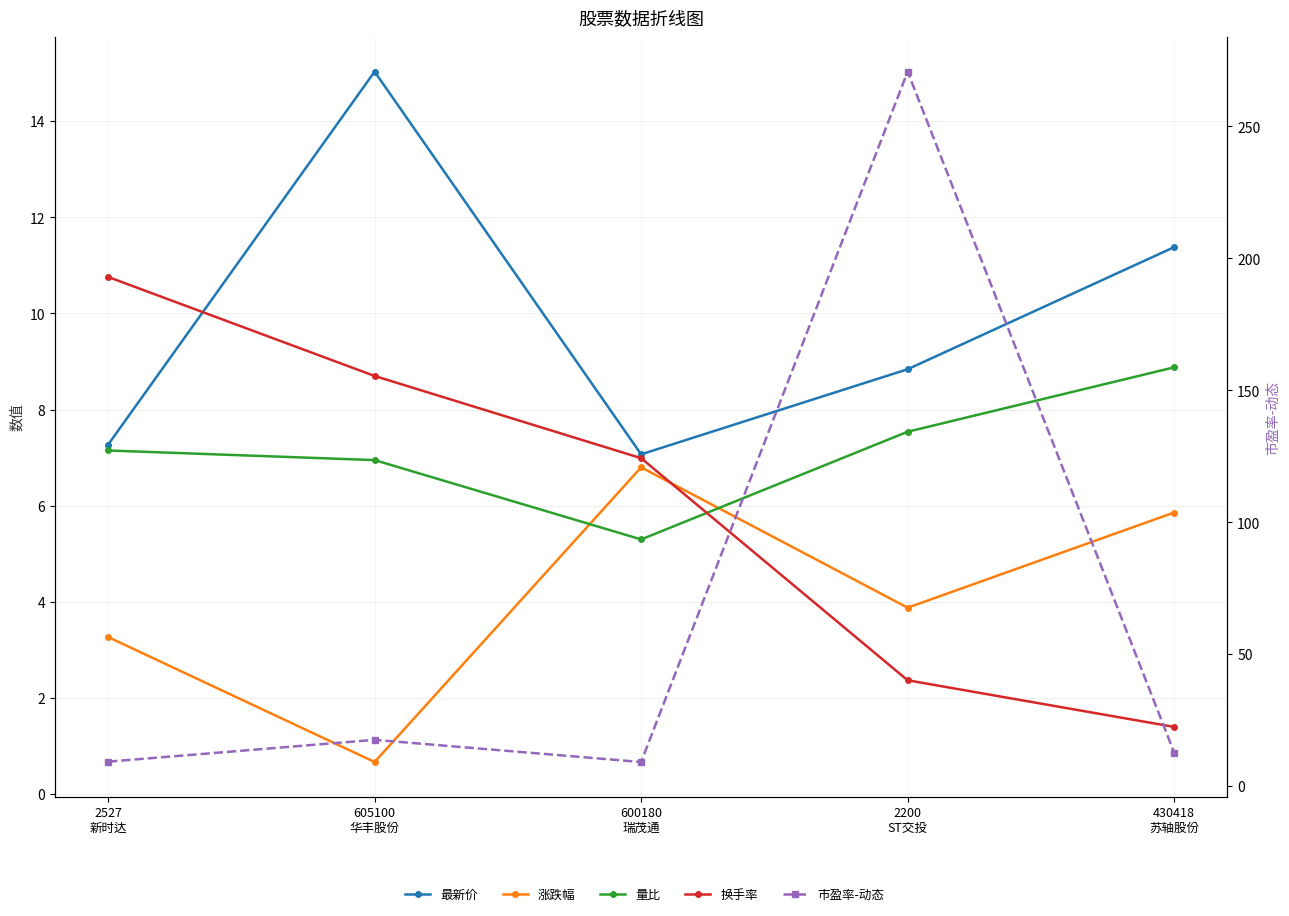

Which series has the widest spread of values?

市盈率-动态